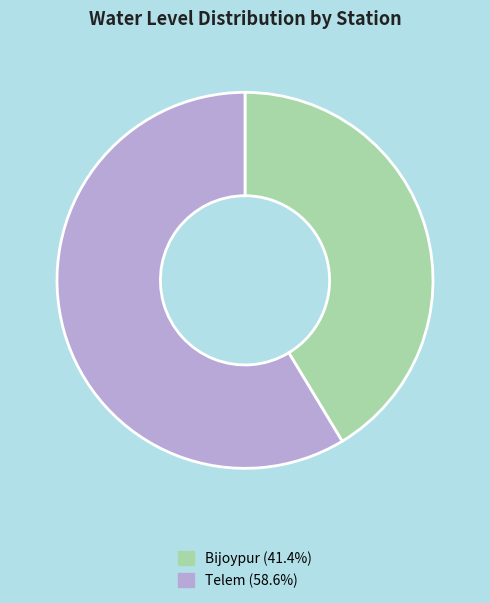

Is Telem the majority of the pie?

Yes